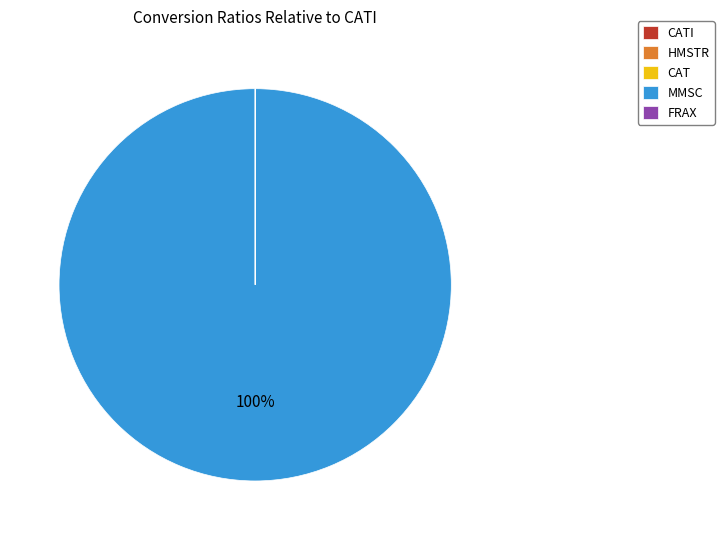

To the nearest percent, what is the difference between the largest and smallest slice percentages?

100%